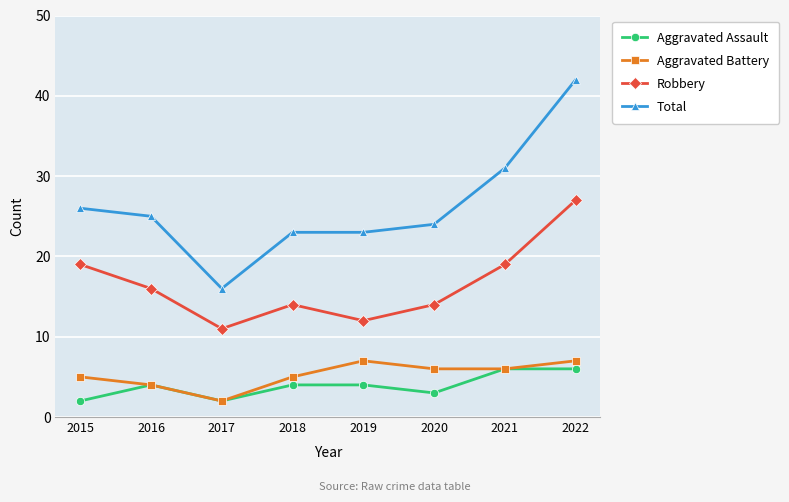

What is the highest value of the Robbery series?

27